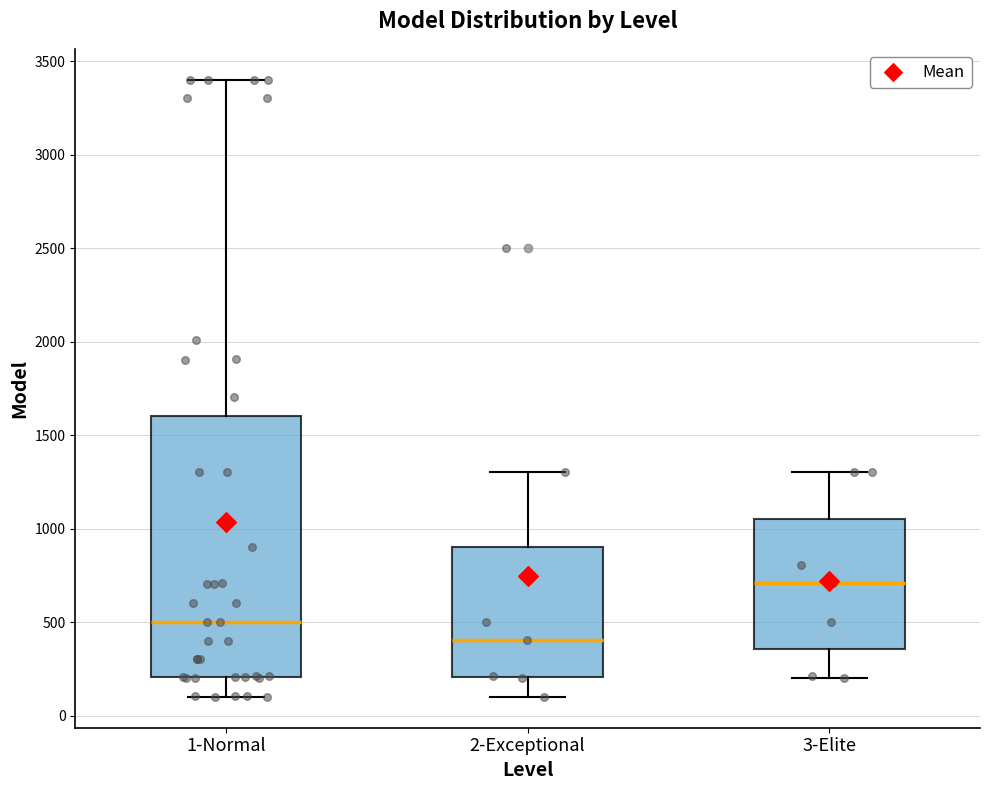

Which box's median line is the highest?

3-Elite